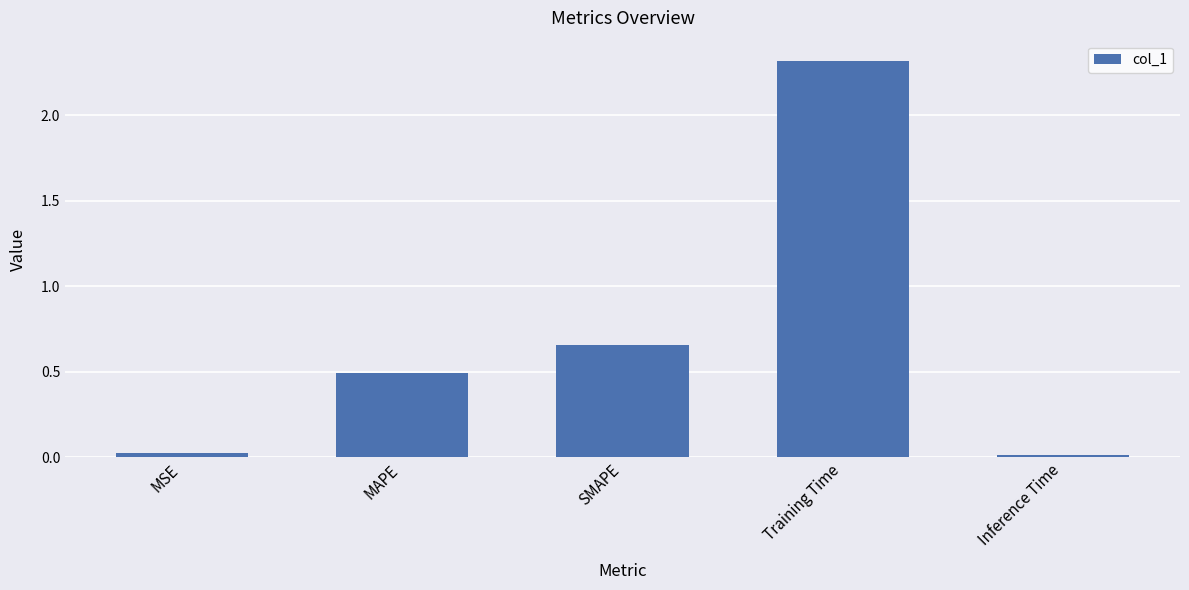

The value at Training Time is 2.3. True or false?

True